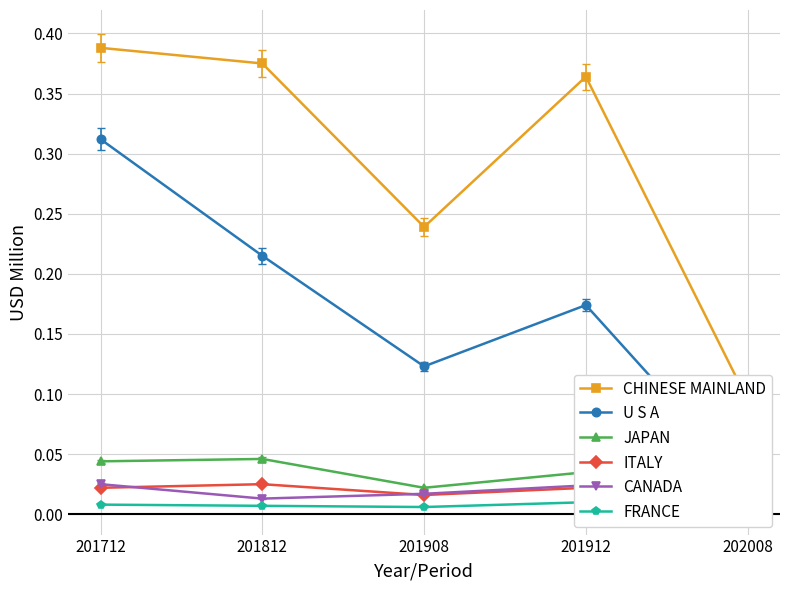

What is the approximate value of U S A at 201812?

0.2